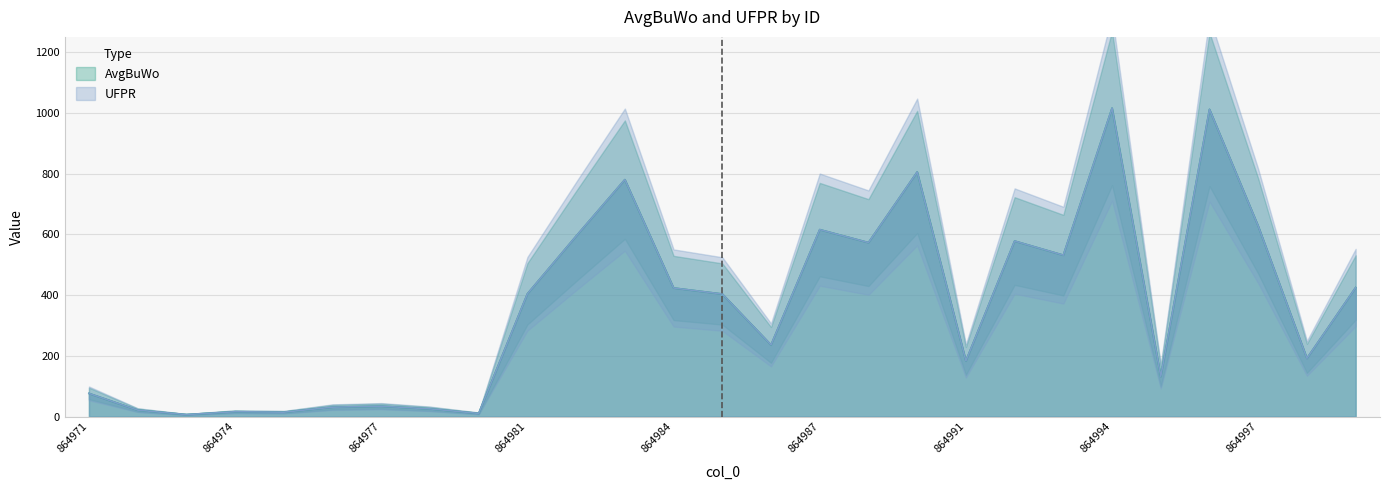

How many values in the UFPR series exceed 403?

14